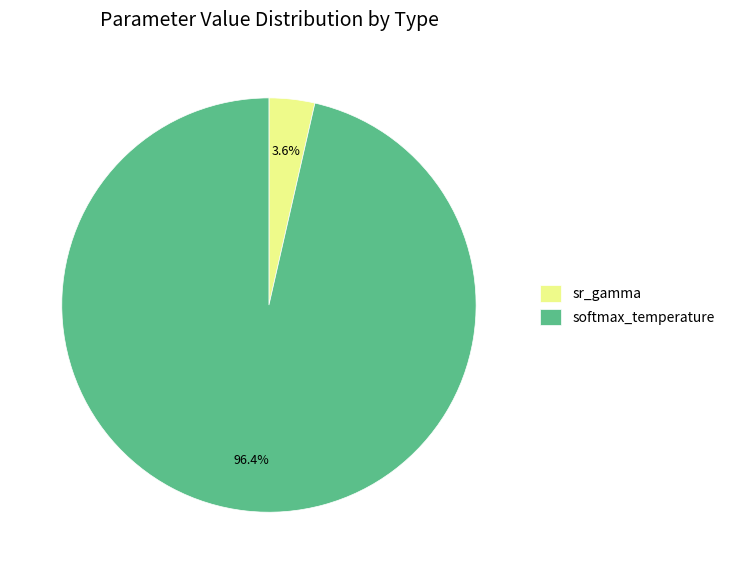

What percentage do sr_gamma and softmax_temperature together represent?

100.0%